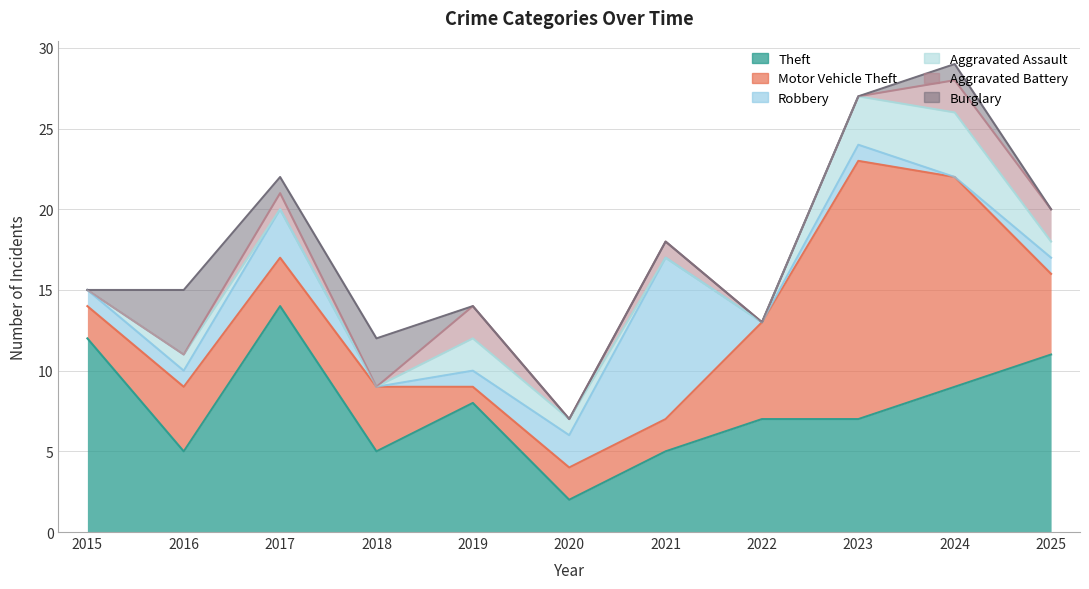

Reading left to right, list all the values displayed in this chart.

Theft: 2015=12	2016=5	2017=14	2018=5	2019=8	2020=2	2021=5	2022=7	2023=7	2024=9	2025=11
Motor Vehicle Theft: 2015=2	2016=4	2017=3	2018=4	2019=1	2020=2	2021=2	2022=6	2023=16	2024=13	2025=5
Robbery: 2015=1	2016=1	2017=3	2018=0	2019=1	2020=2	2021=10	2022=0	2023=1	2024=0	2025=1
Aggravated Assault: 2015=0	2016=1	2017=0	2018=0	2019=2	2020=1	2021=0	2022=0	2023=3	2024=4	2025=1
Aggravated Battery: 2015=0	2016=0	2017=1	2018=0	2019=2	2020=0	2021=1	2022=0	2023=0	2024=2	2025=2
Burglary: 2015=0	2016=4	2017=1	2018=3	2019=0	2020=0	2021=0	2022=0	2023=0	2024=1	2025=0